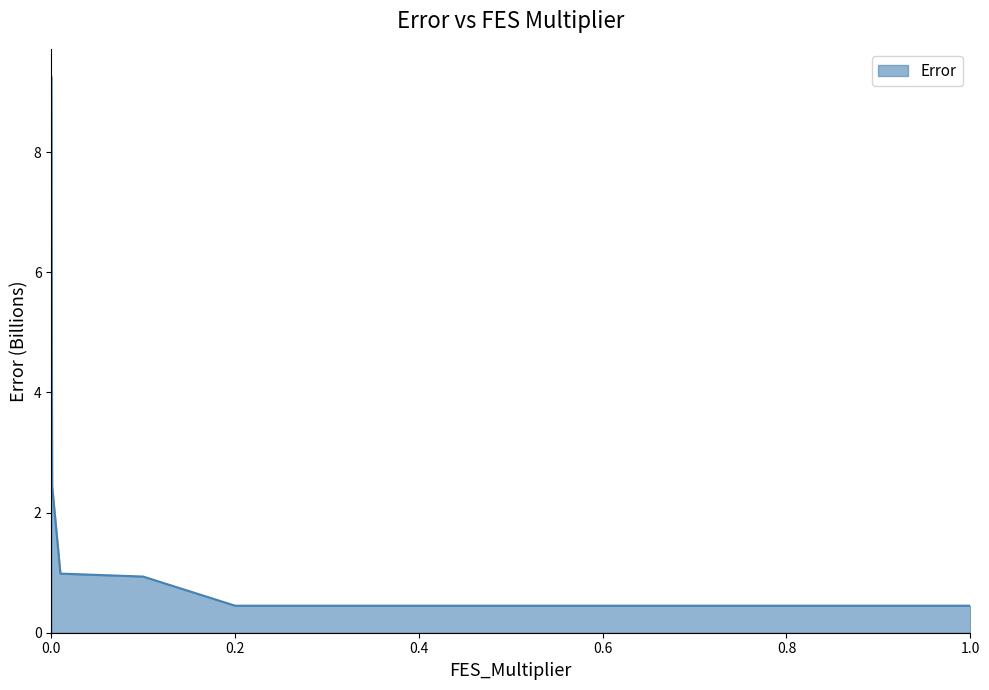

What is the greatest value displayed?

9.3